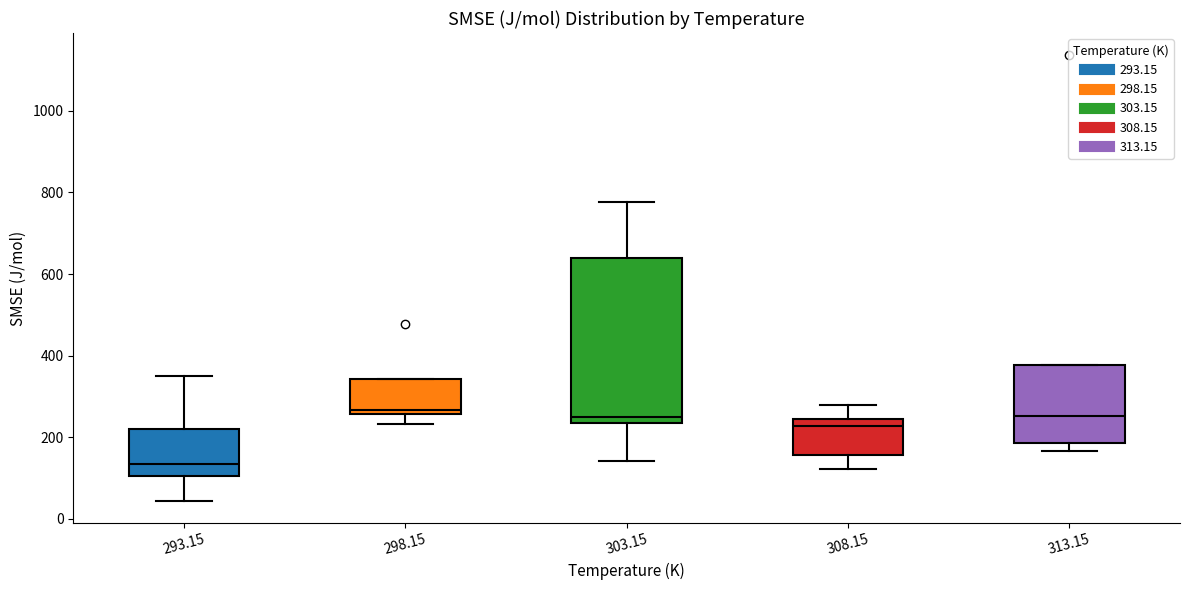

Reading left to right, read every box against the y-axis: the position of its median line, the range the box covers, and the ends of its whiskers. The values are not printed on the chart, so give them approximately, as read against the axis.

293.15: median 140, box 100 to 220, whiskers 40 to 360
298.15: median 260 (just above the box's lower edge), box 260 to 340, whiskers 240 to 340
303.15: median 240 (just above the box's lower edge), box 240 to 640, whiskers 140 to 780
308.15: median 220, box 160 to 240, whiskers 120 to 280
313.15: median 260, box 180 to 380, whiskers 160 to 380